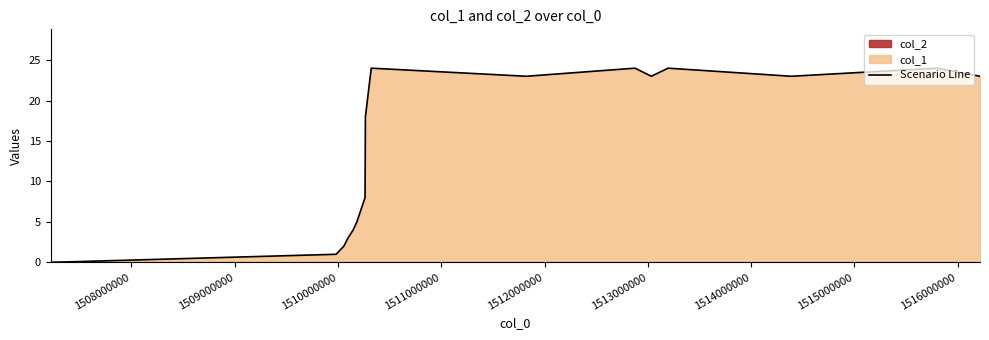

How many data points are less than 23?

8